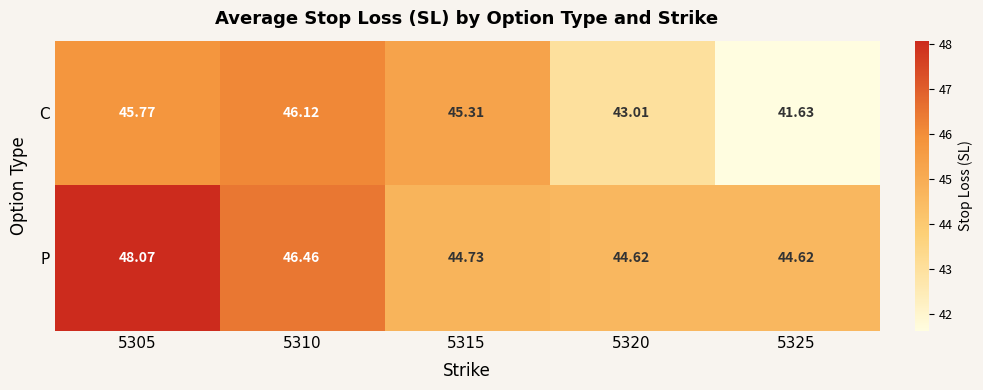

Rank the series by their maximum value, from lowest to highest.

C, P